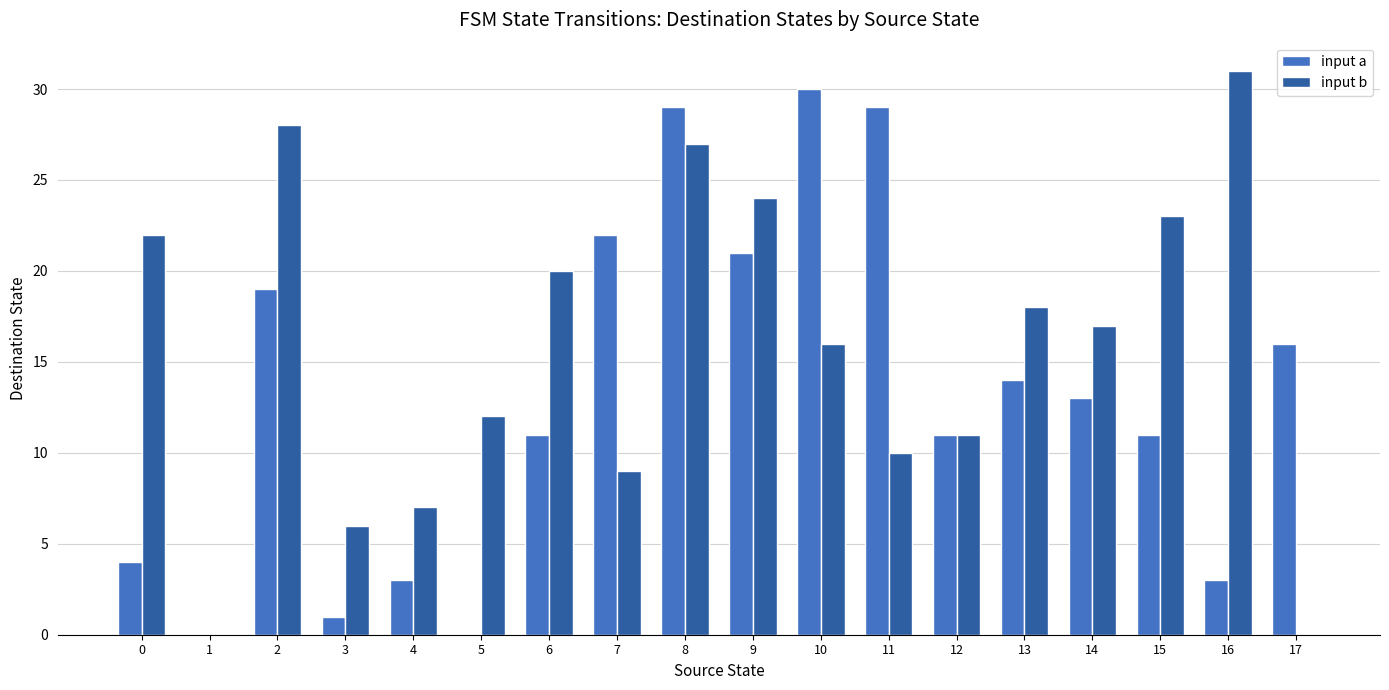

Are the bars horizontal?

No